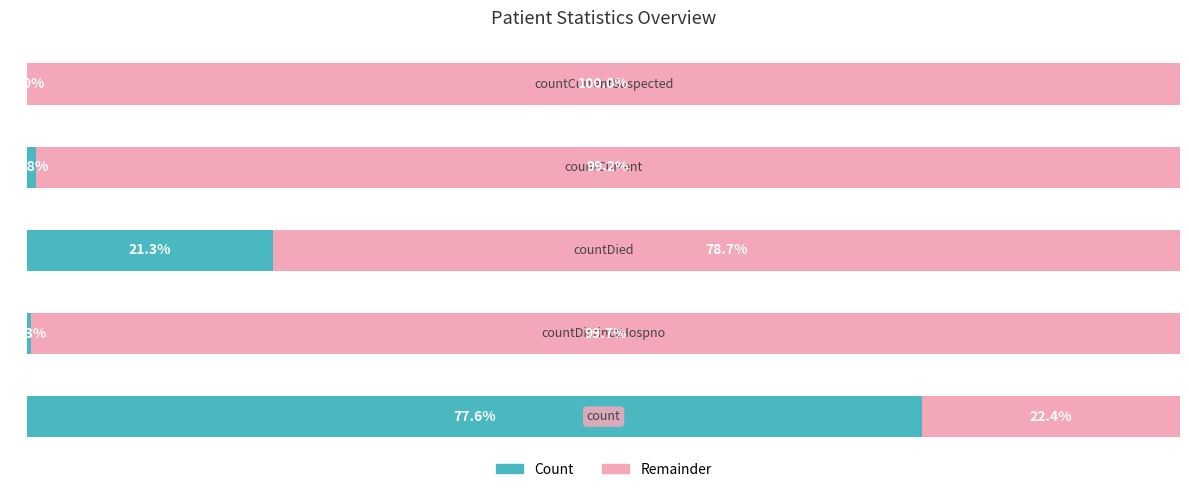

List the labels in order of value, smallest first.

countCurrentSuspected, countDistinctHospno, countCurrent, countDied, count